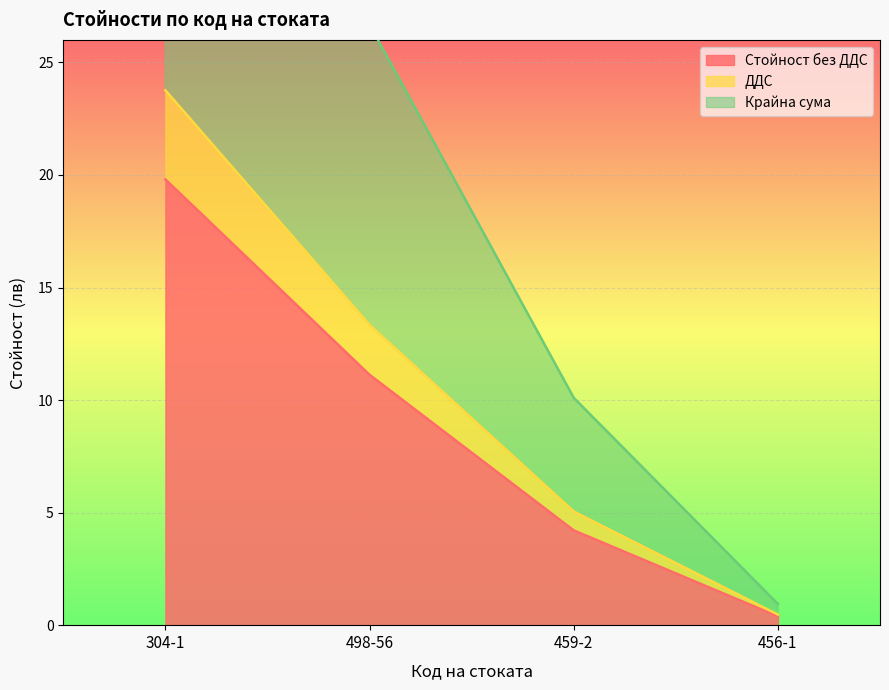

Which series changed the most between 498-56 and 456-1?

Крайна сума